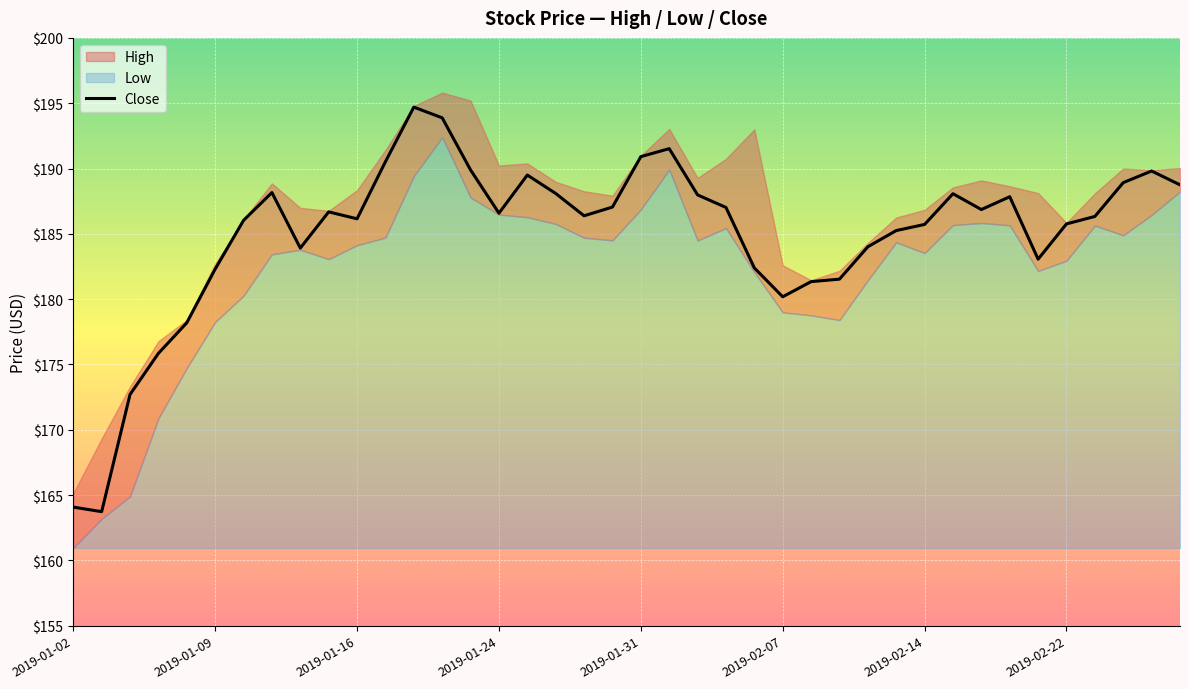

Is it true that Close equals 128.8 at 2019-01-16?

False